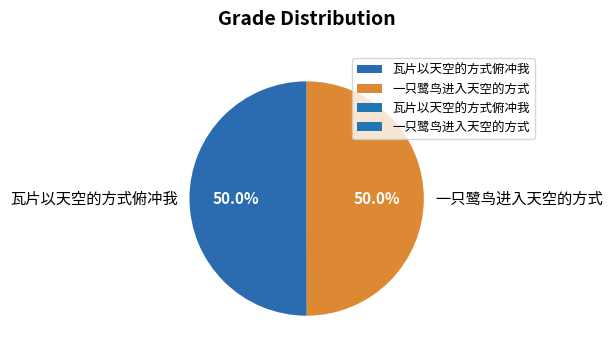

The 瓦片以天空的方式俯冲我 slice represents 50% of the pie. True or false?

True